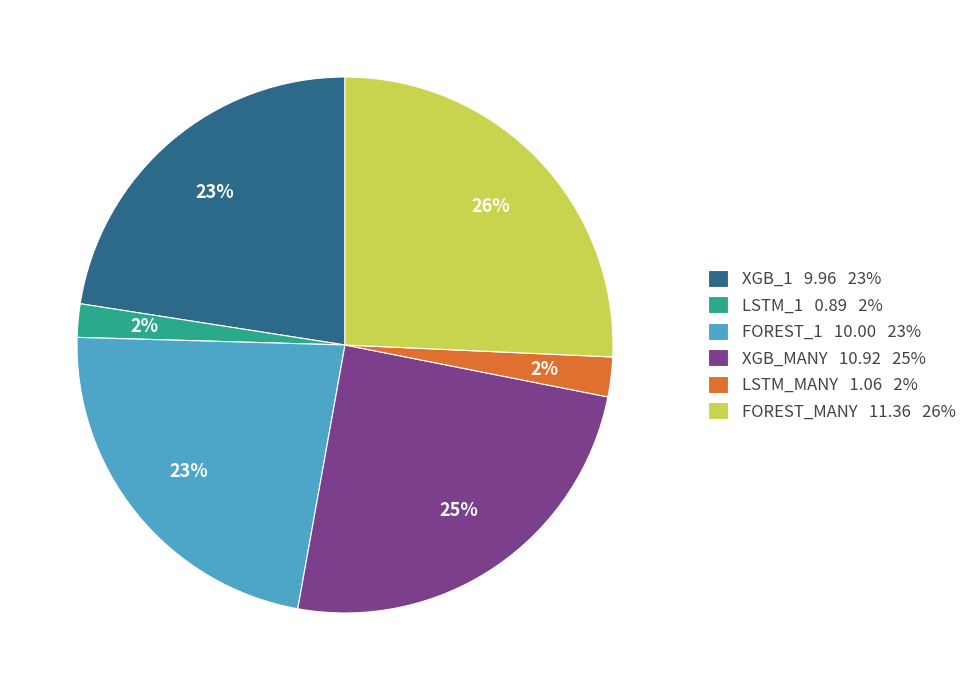

The LSTM_MANY slice represents 2% of the pie. True or false?

True